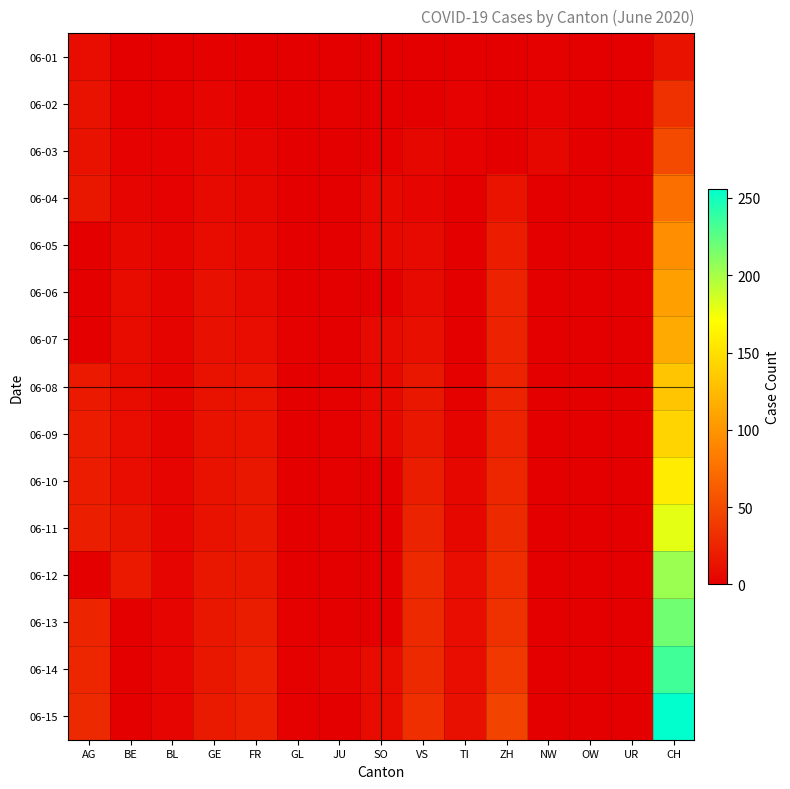

Between ZH and SO, which is larger?

ZH